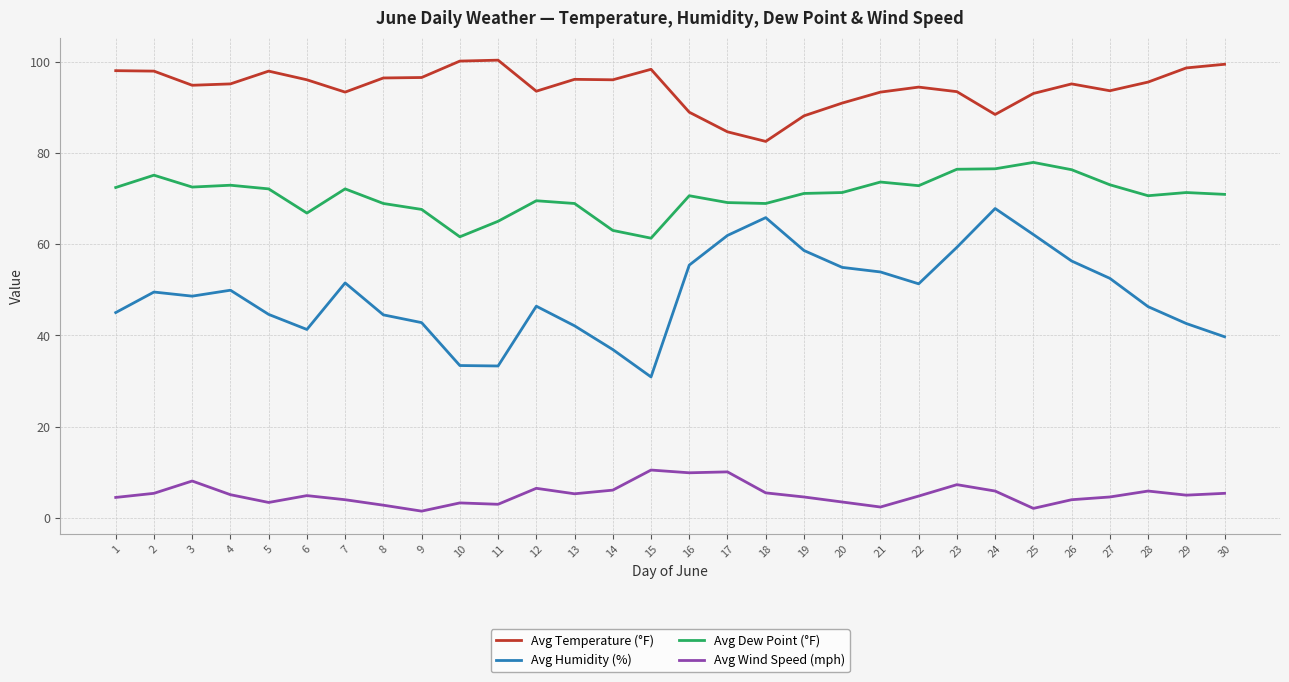

Which series has the largest range (max minus min)?

Avg Humidity (%)